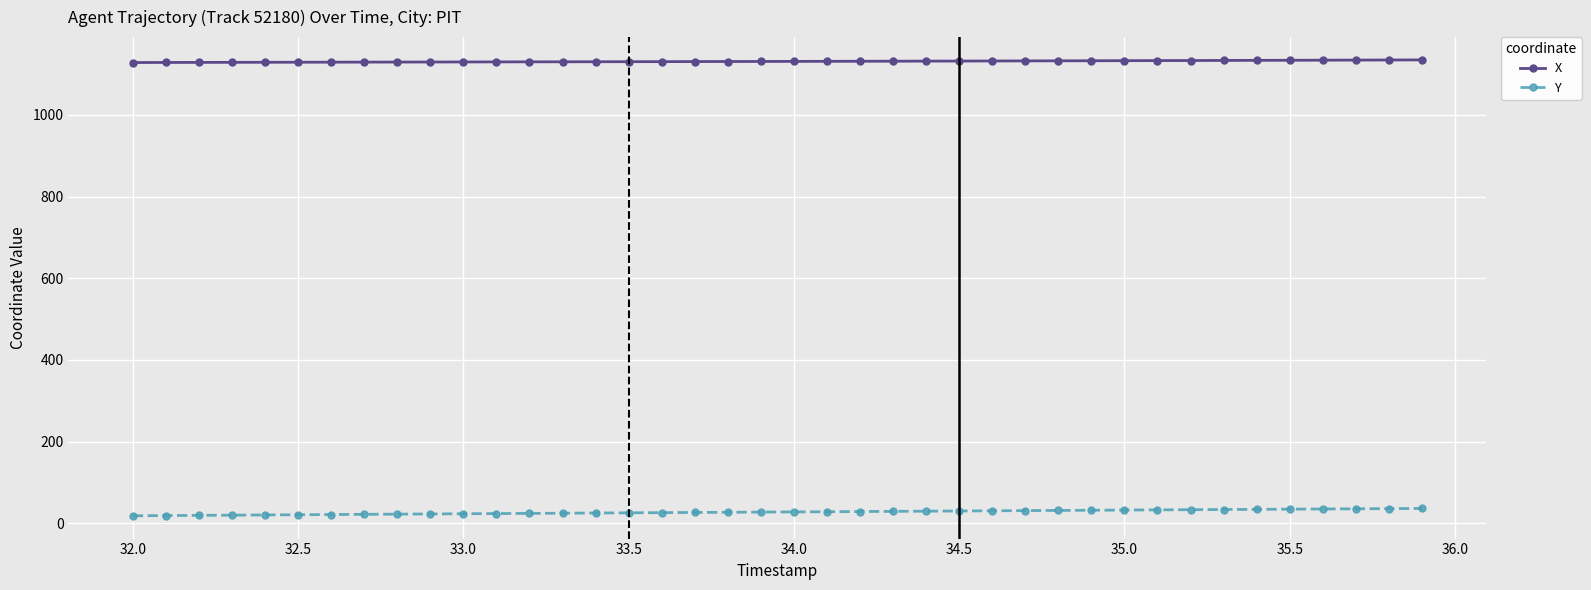

What is the highest value of the X series?

1134.7